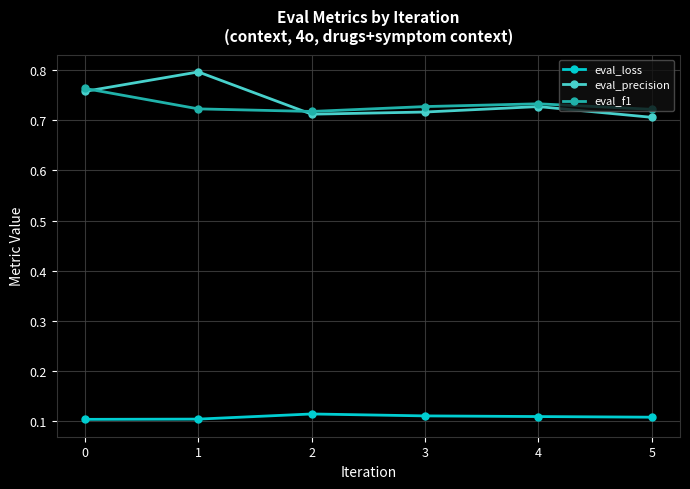

List the series in order of their peak value, lowest first.

eval_loss, eval_f1, eval_precision